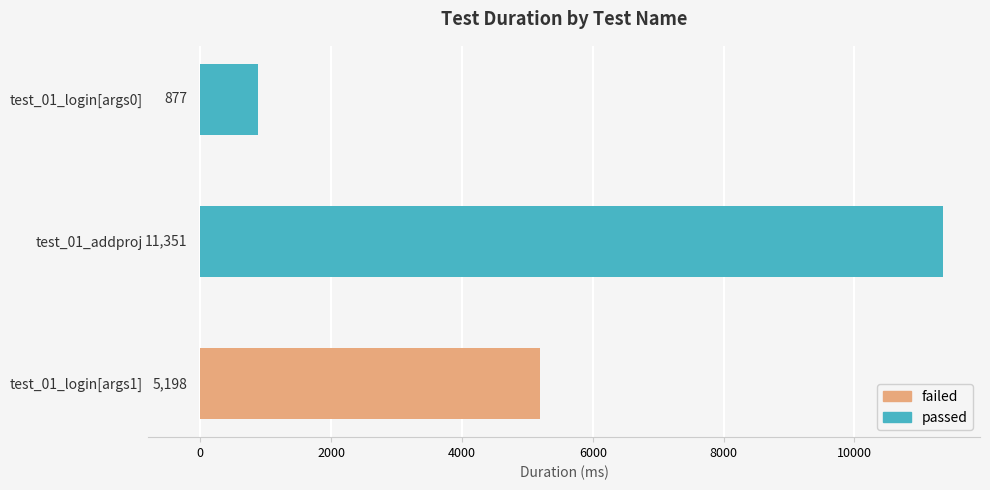

What is the greatest value displayed?

11351